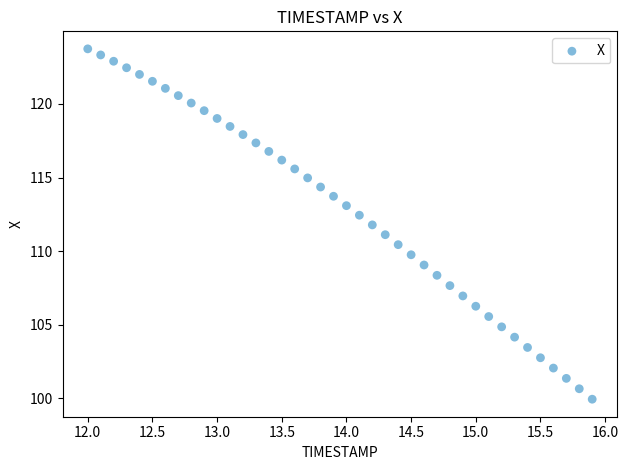

What is the range of Y values (max minus min)?

23.8